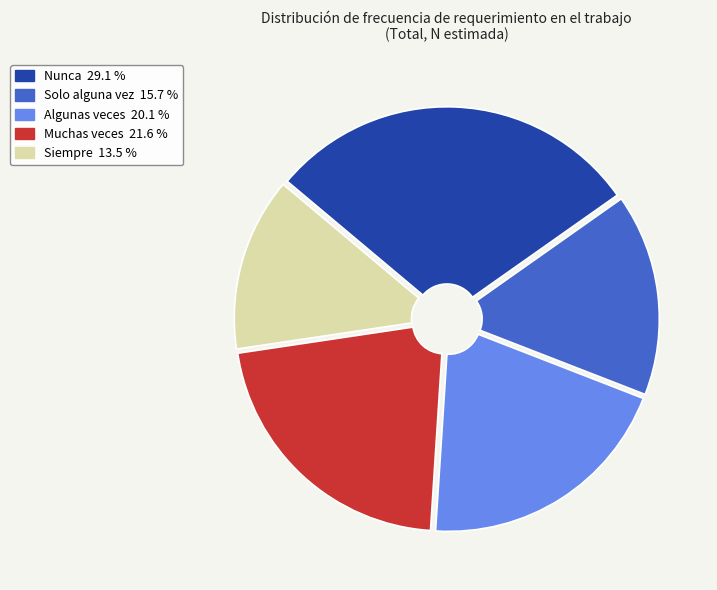

Approximately how many times larger is the value at Nunca compared to Siempre?

2.2